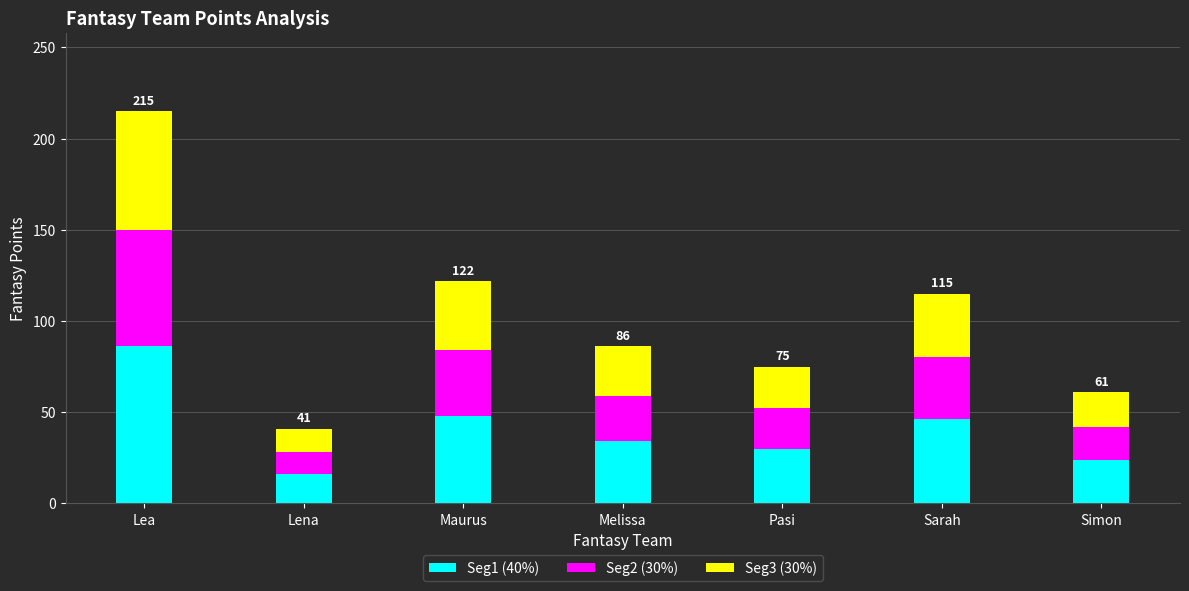

What is the total value across all series at Lena?

41